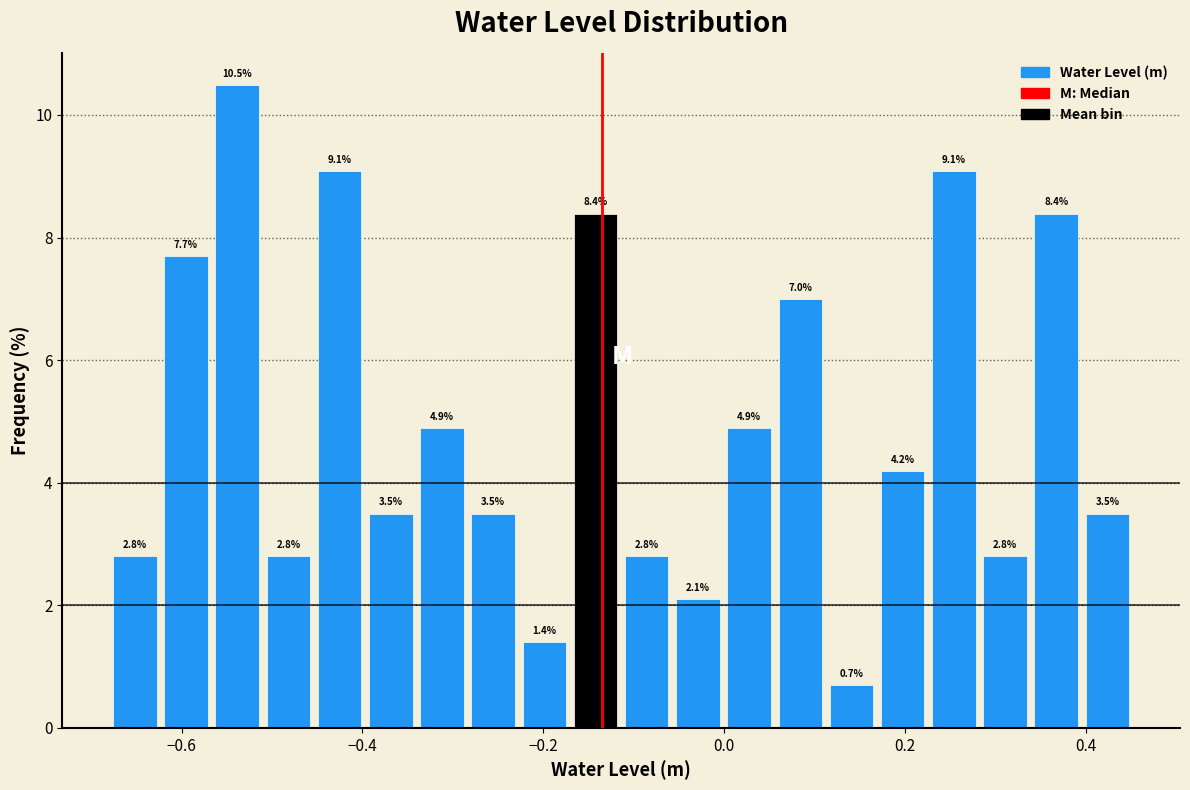

Around what value on the x-axis is the tallest bar? Give the approximate position of its centre, as read against the axis.

-0.54